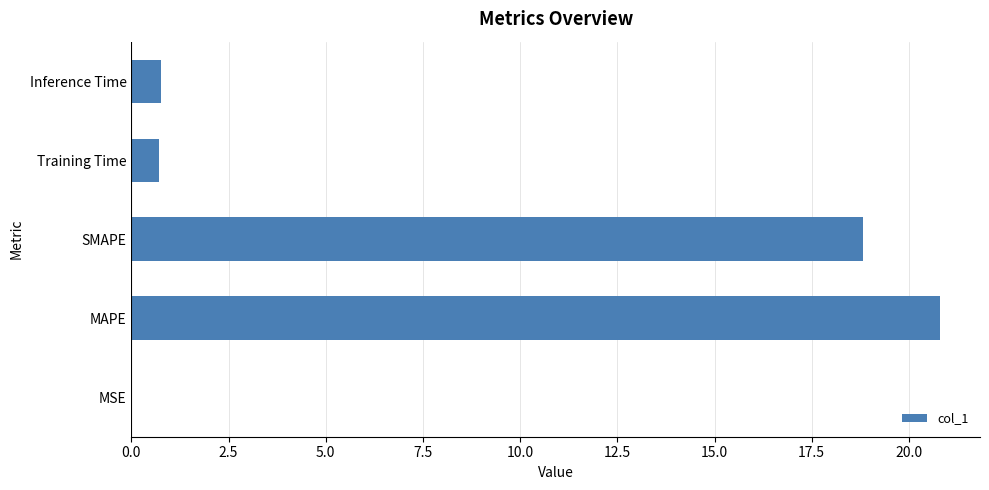

At which label is the value closest to 10?

SMAPE